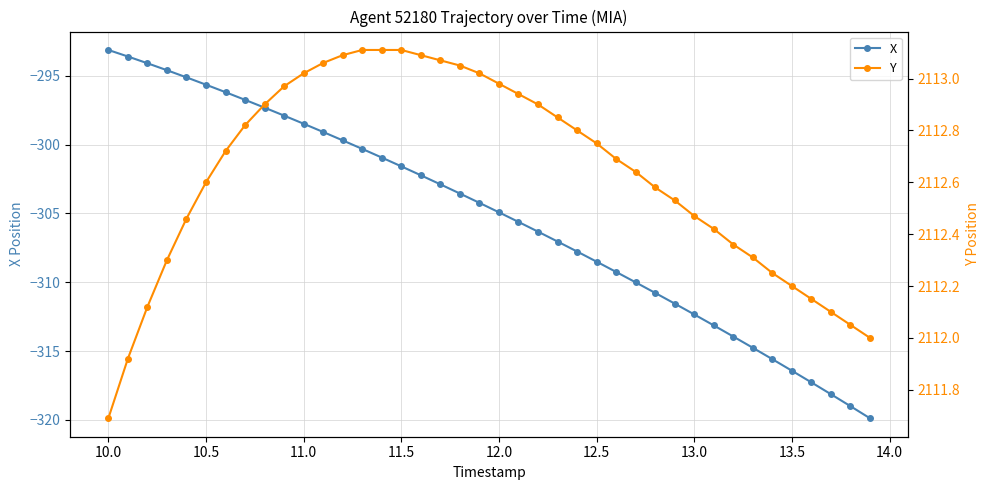

True or false: Y and X intersect in this chart.

False